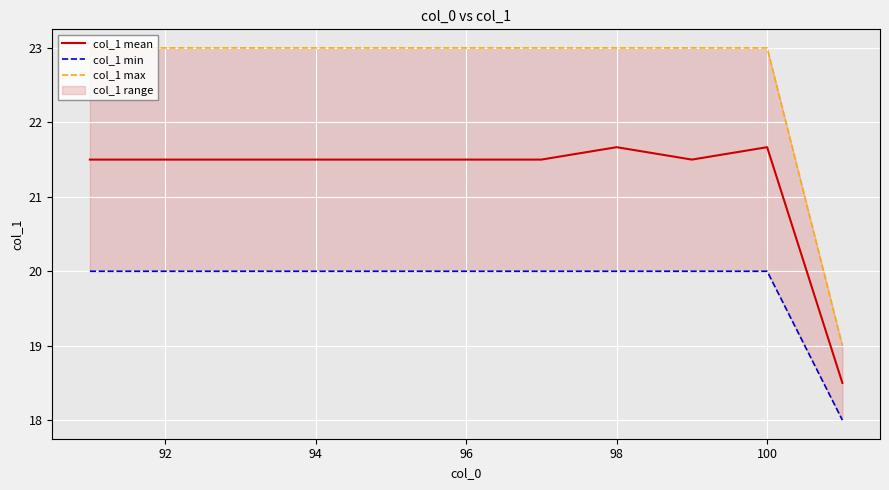

What is the lowest value of the col_1 mean series?

18.5